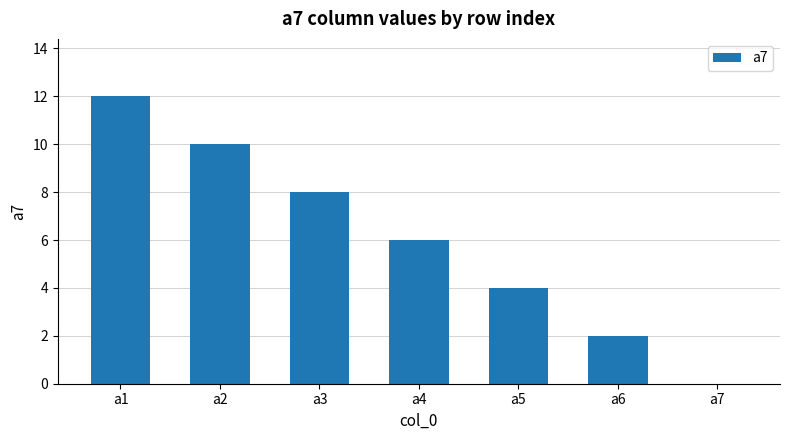

Count the values in the range 2 to 10.

5